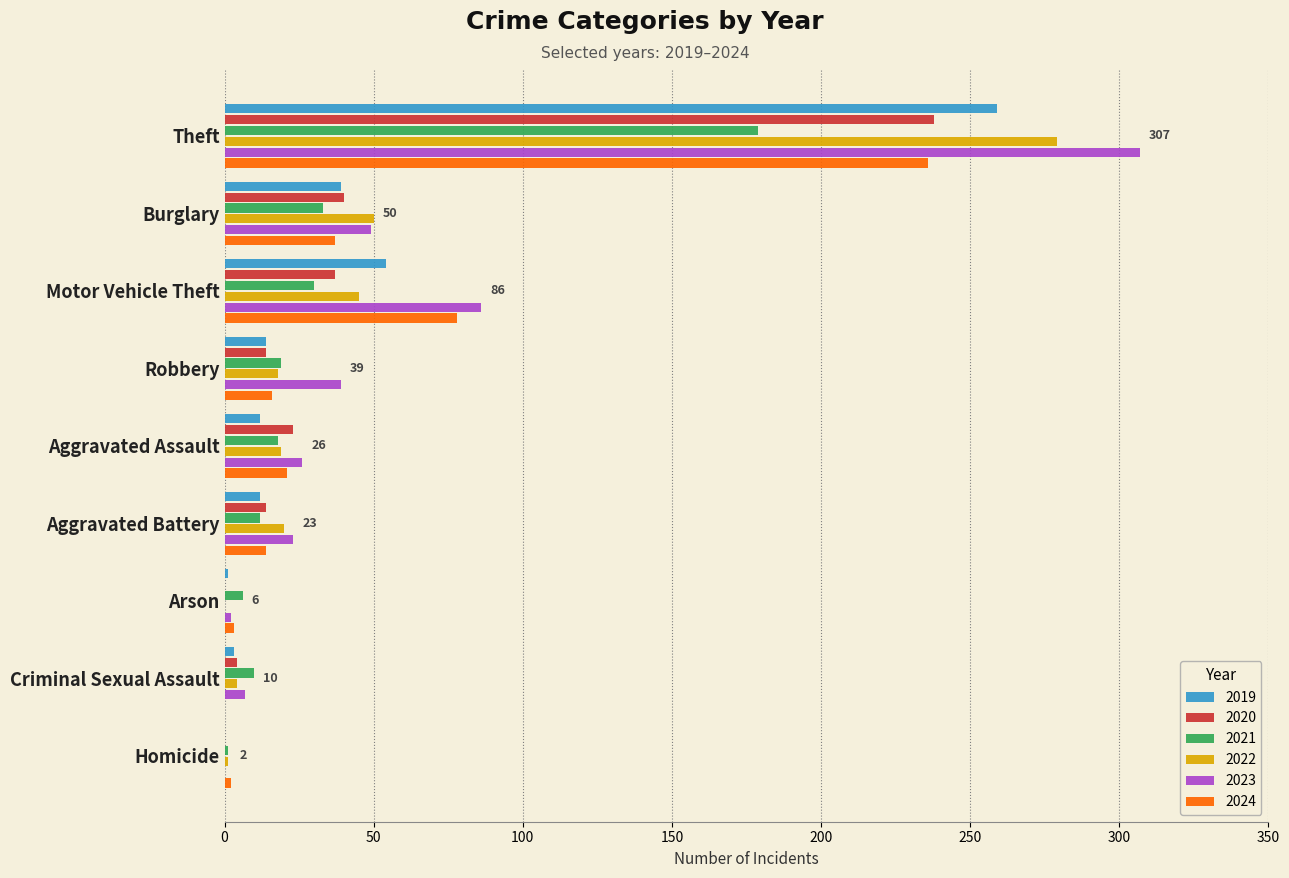

At which category is the sum across all series the highest?

Theft